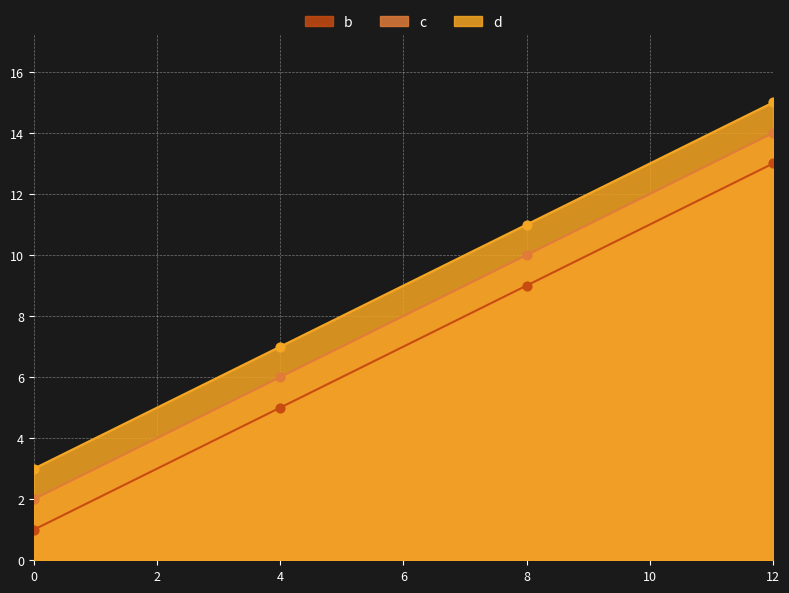

At how many categories does at least one series exceed 9?

2